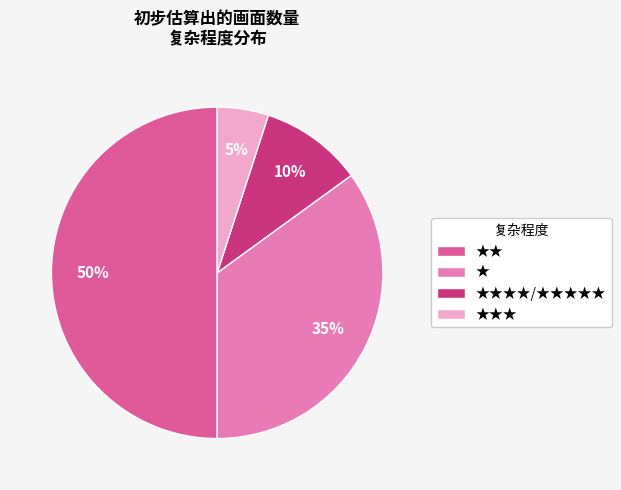

How many slices are in this pie chart?

4